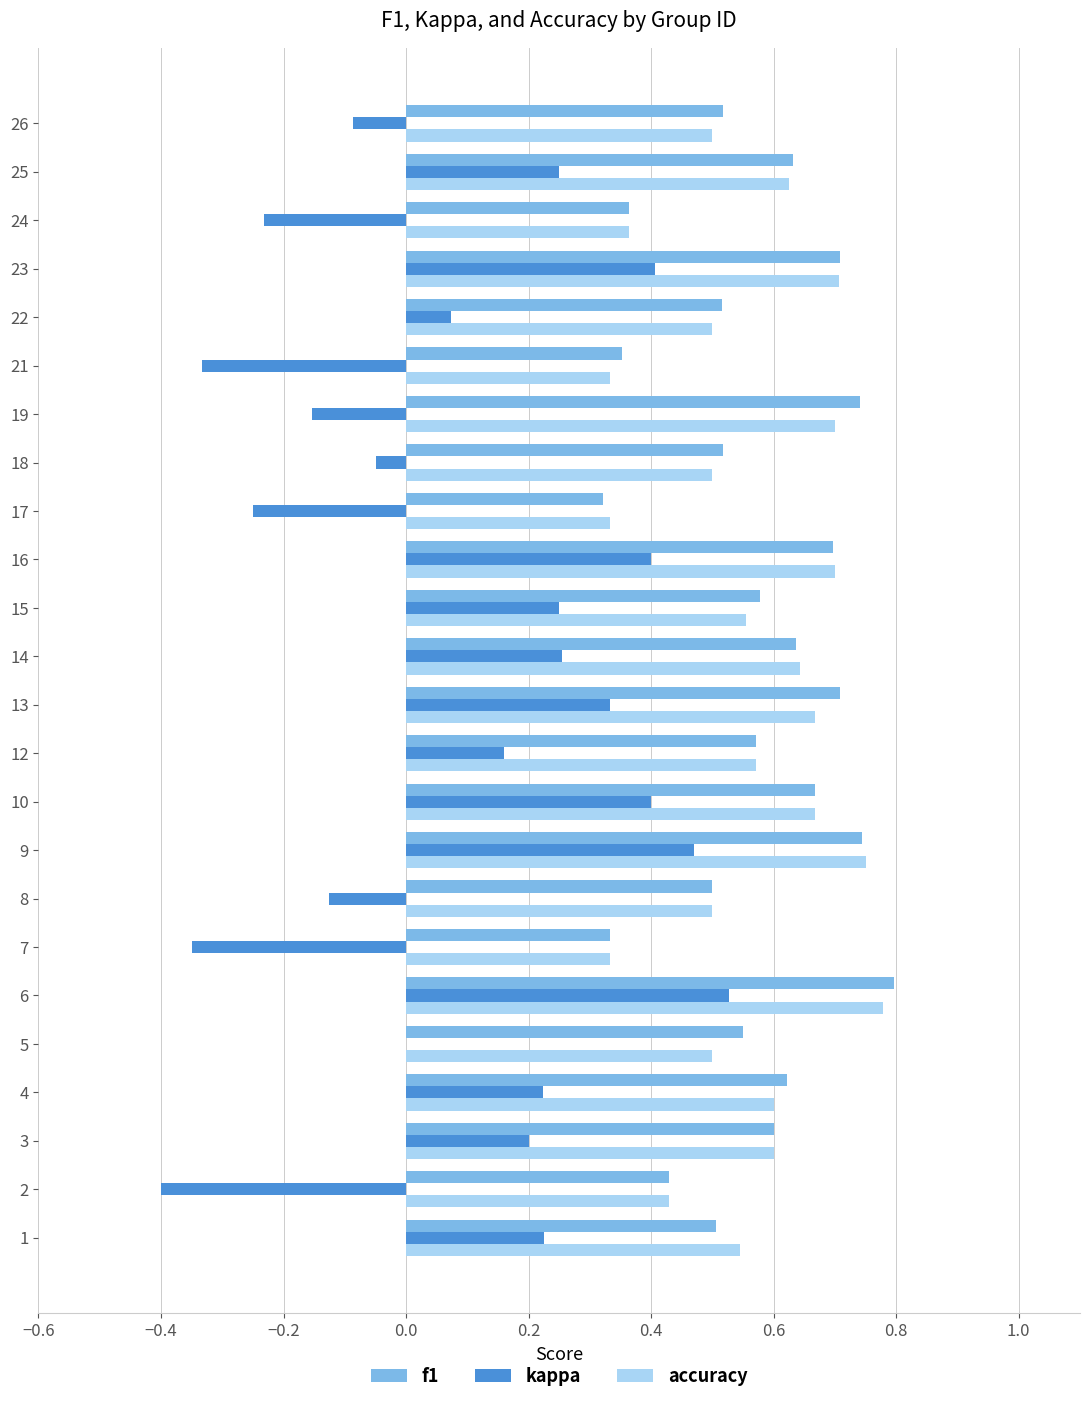

Which series has the widest spread of values?

kappa